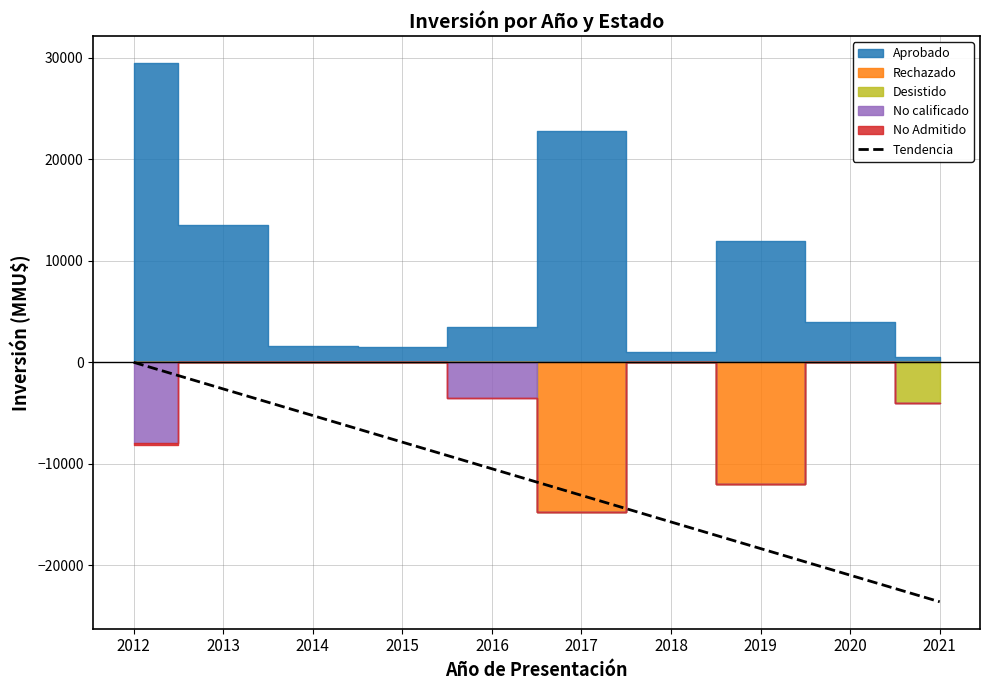

What is the difference between the values at 2018 and 2013?

13111.1